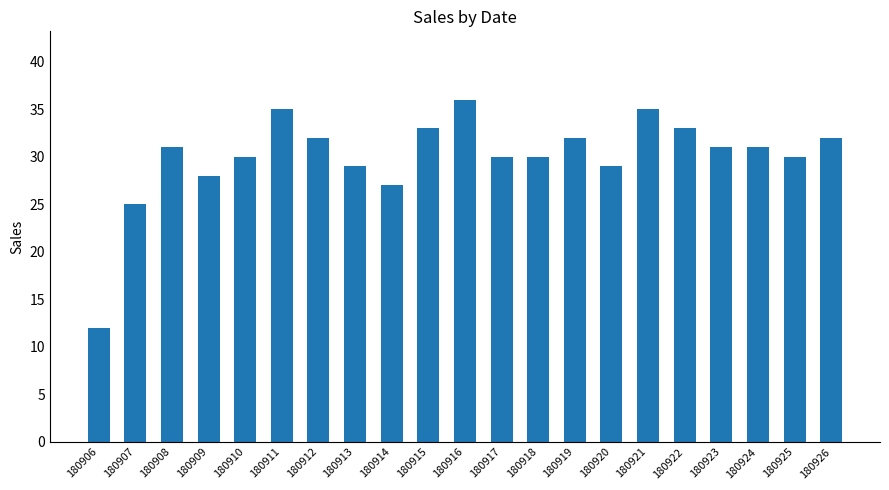

Which category has the lowest value across all series?

180906